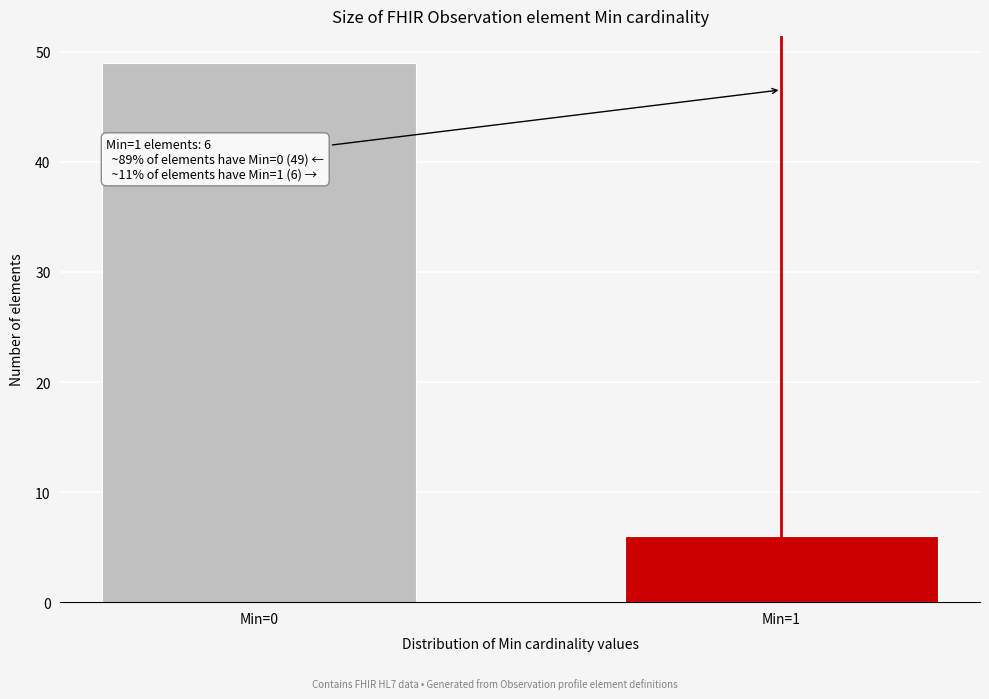

Reading right to left, list all the values displayed in this chart.

Min=1=6	Min=0=49